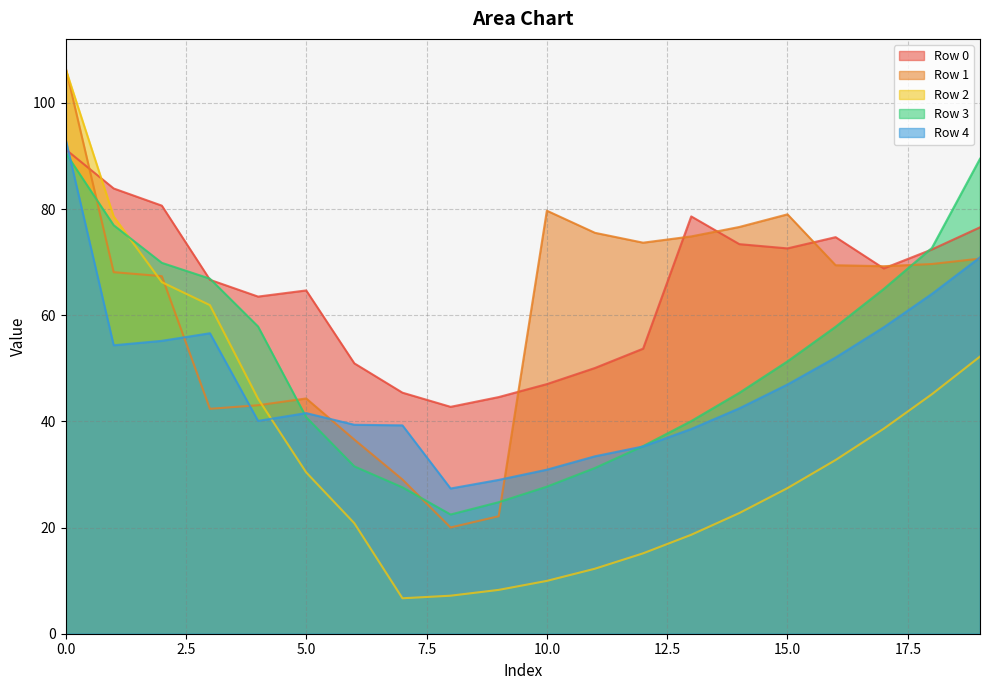

Where is Row 2 nearest to the value 56?

19